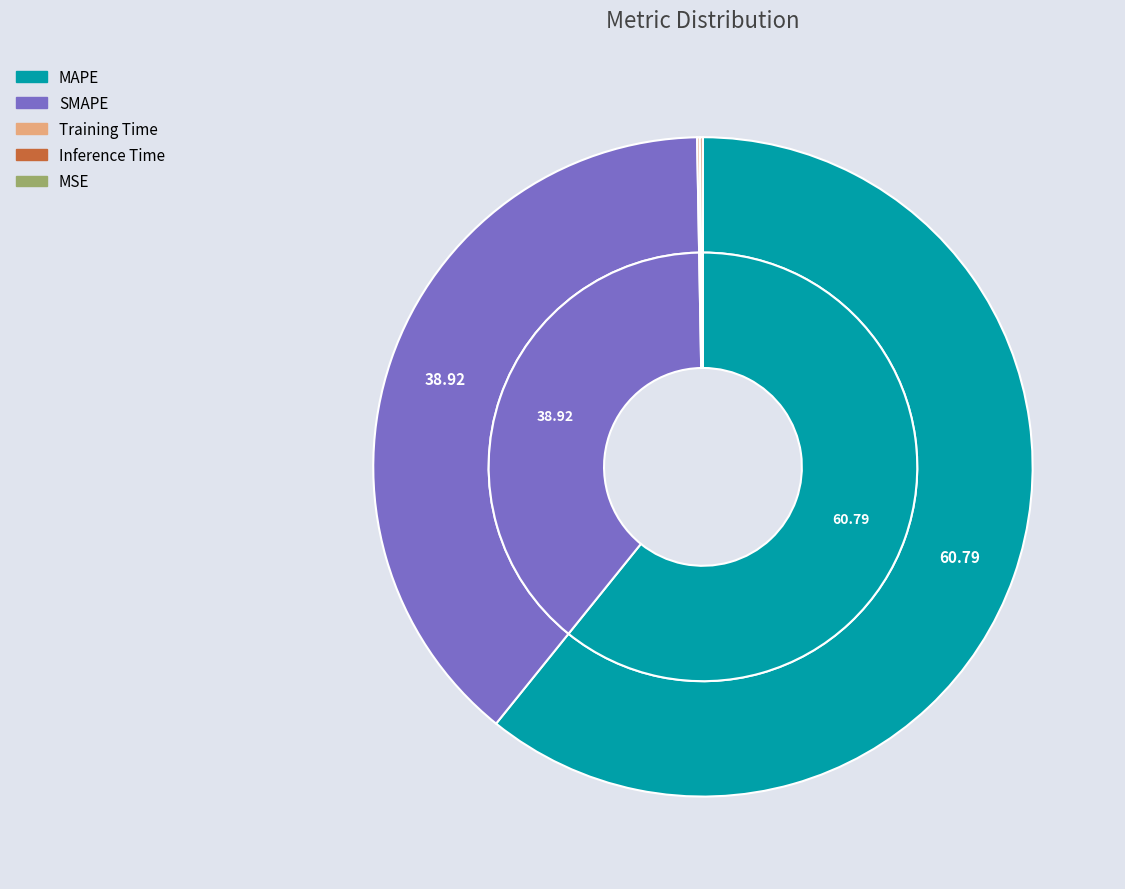

The SMAPE slice represents 39% of the pie. True or false?

True